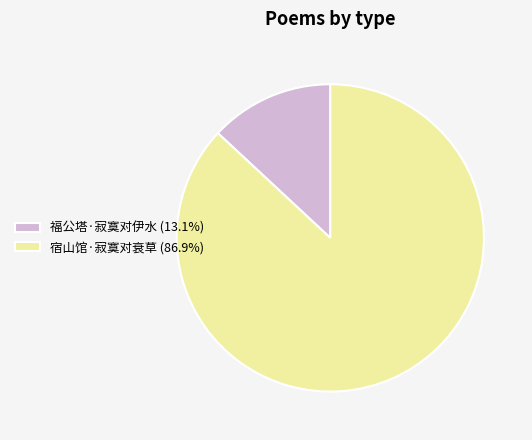

Is it true that 宿山馆·寂寞对衰草 is 92% of the pie?

False